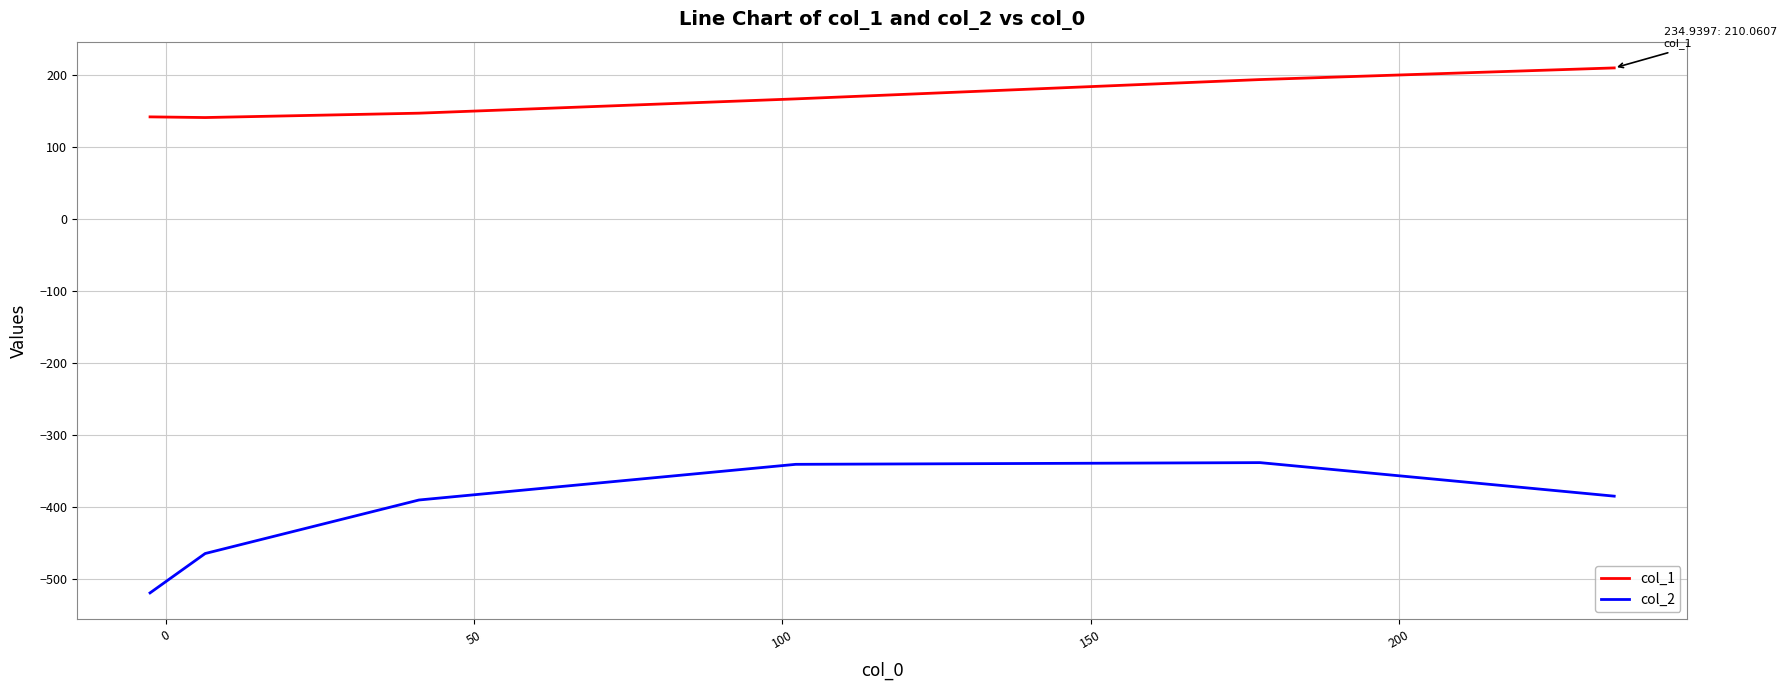

What is the average value of the col_1 series?

166.9